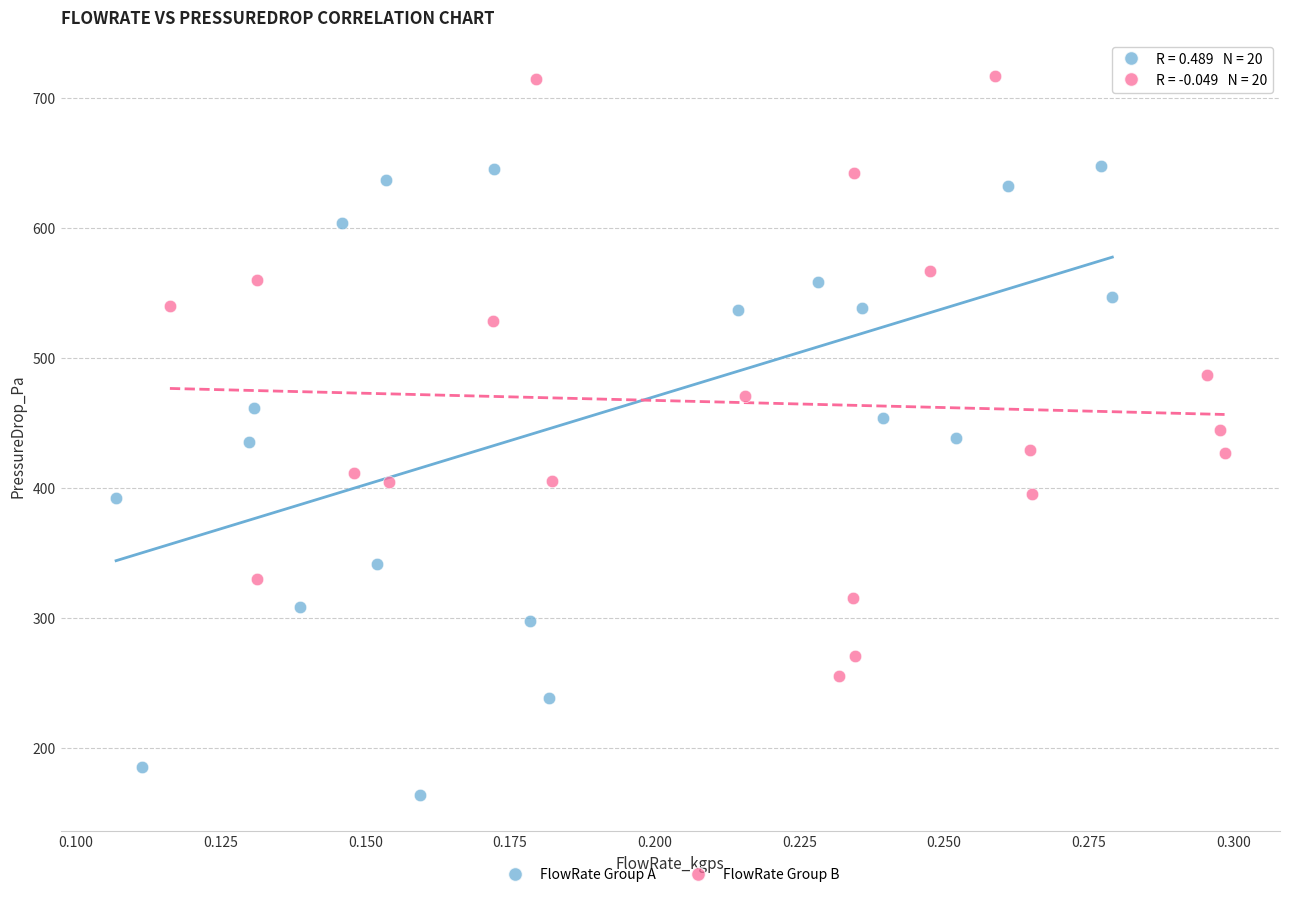

Which series reaches the maximum Y coordinate?

FlowRate Group B